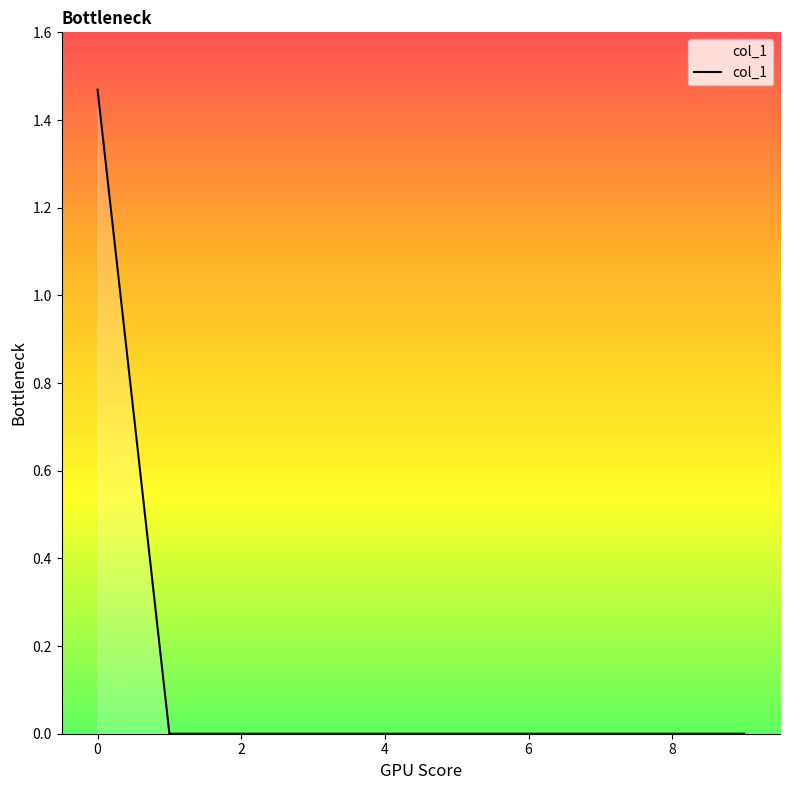

Is it true that the value at 4 is 0.6?

False